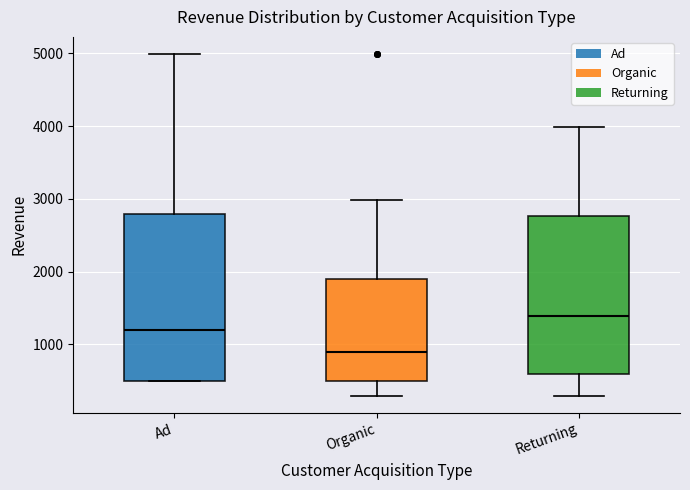

Which box has the highest median line?

Returning